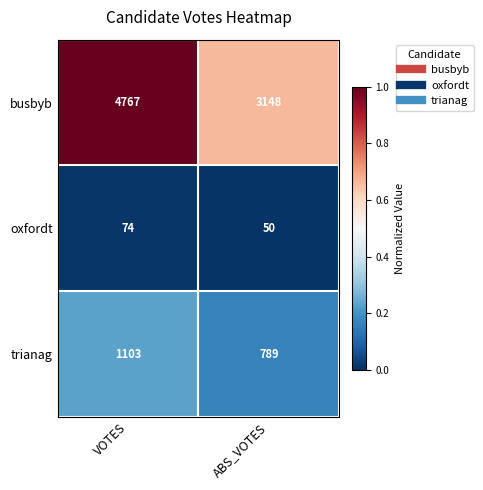

What is the lowest value of the busbyb series?

3148